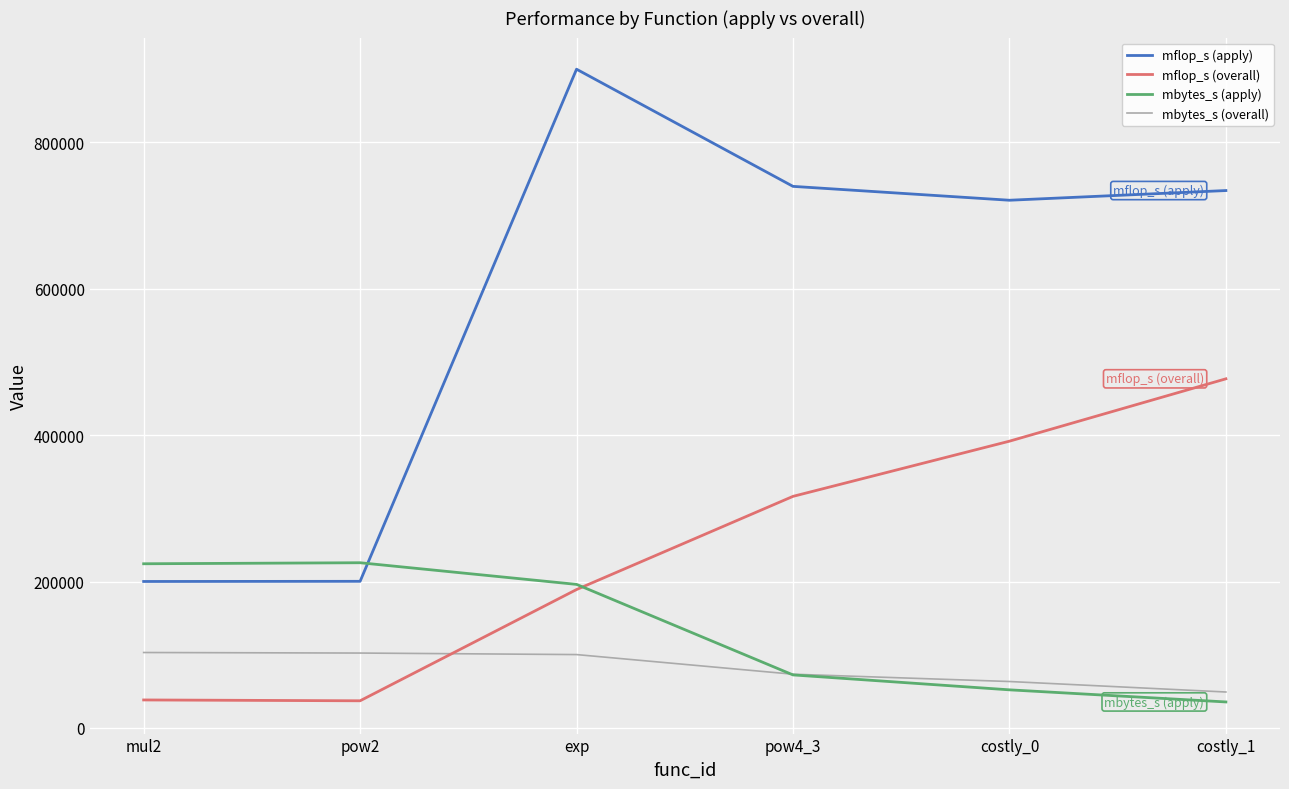

What is the highest value of the mbytes_s (apply) series?

225663.5